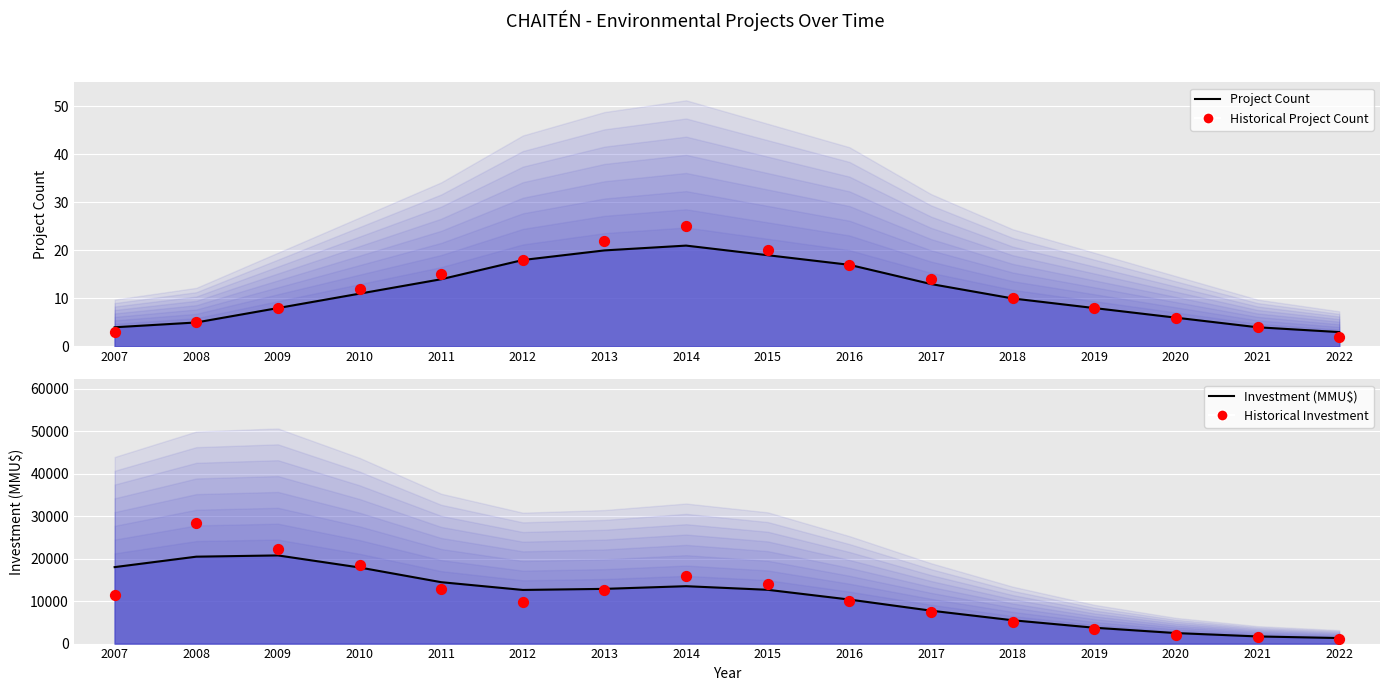

Which series contains the highest Y value?

Historical Investment